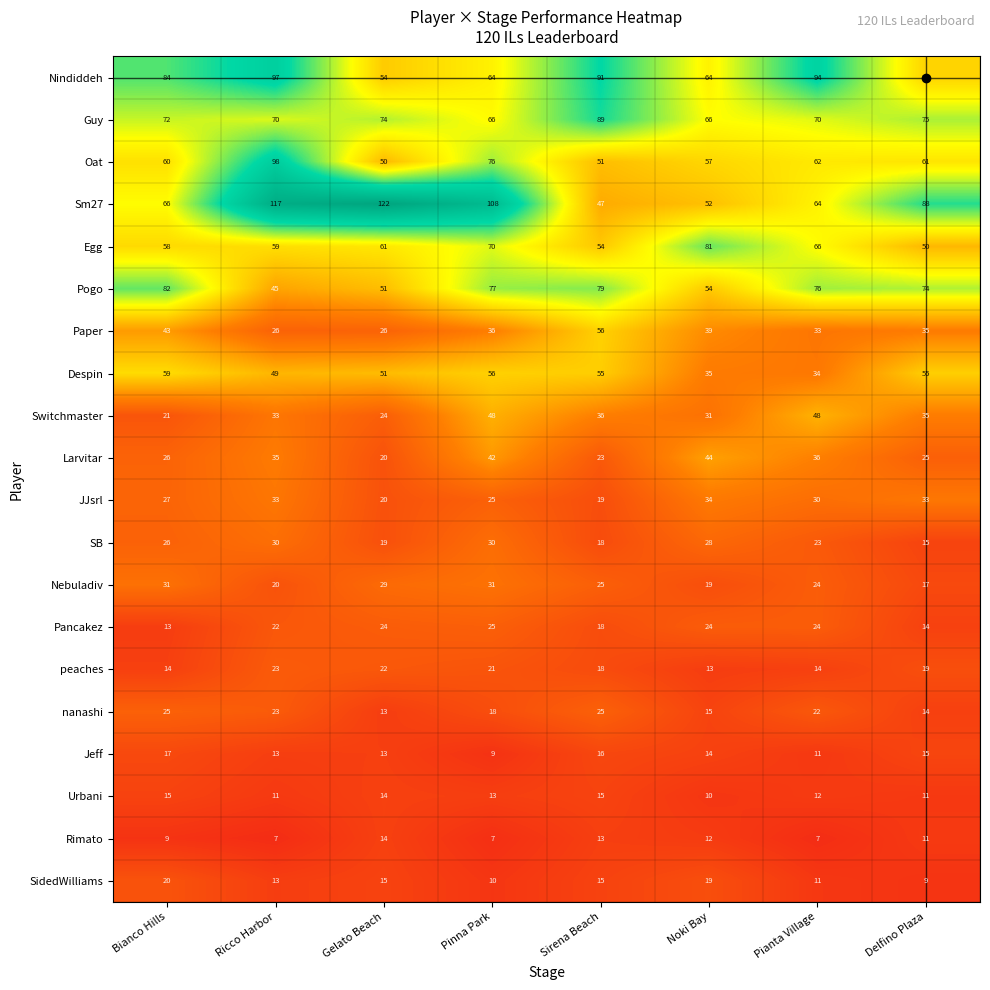

Is it true that JJsrl equals 37 at Bianco Hills?

False